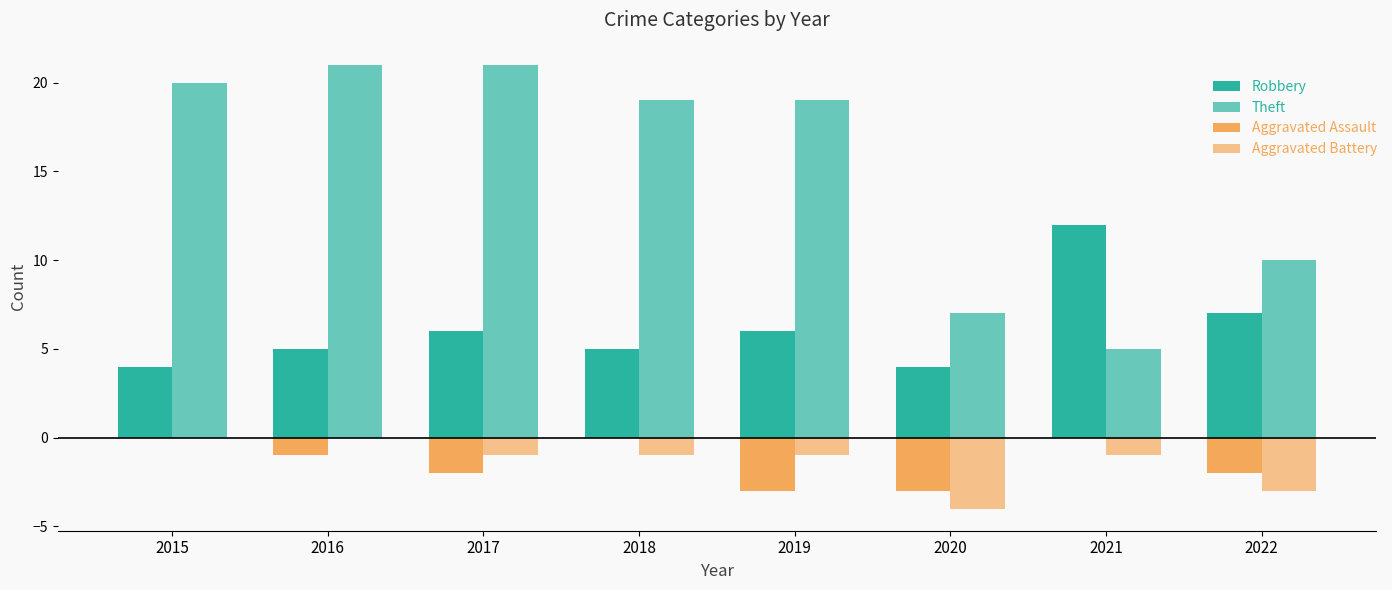

Read the Theft value at 2021.

5